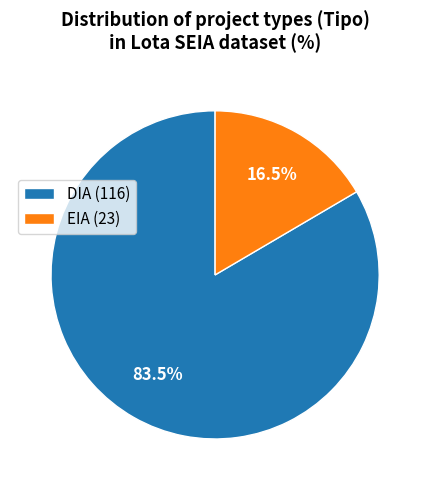

How many slices are in this pie chart?

2